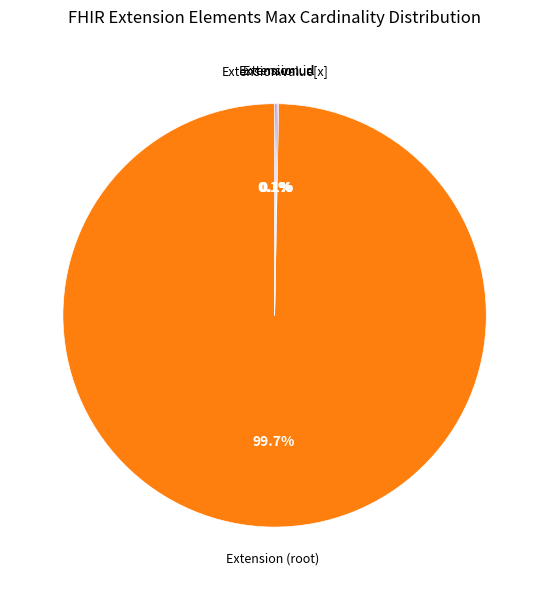

Which category has the biggest portion of the pie?

Extension (root)